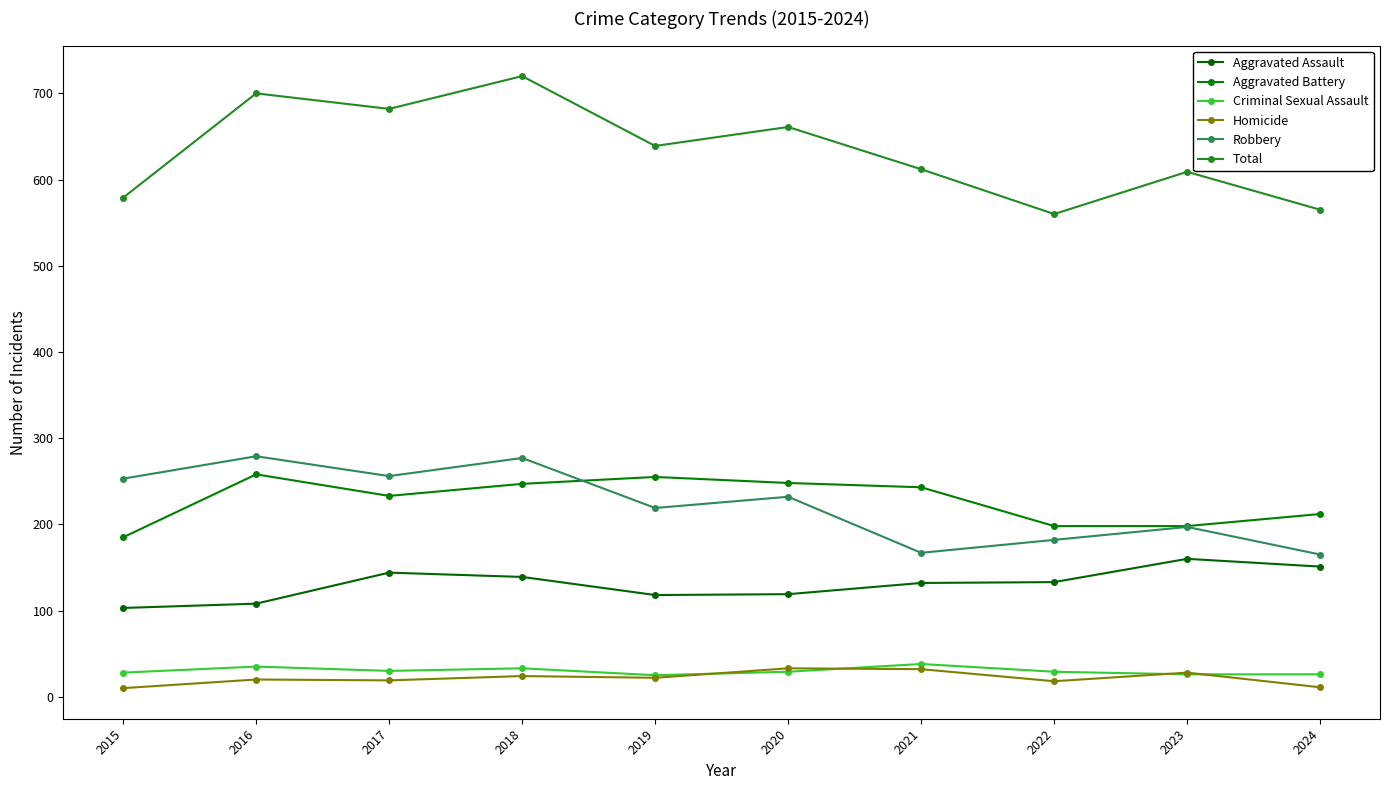

True or false: Aggravated Battery and Criminal Sexual Assault intersect in this chart.

False